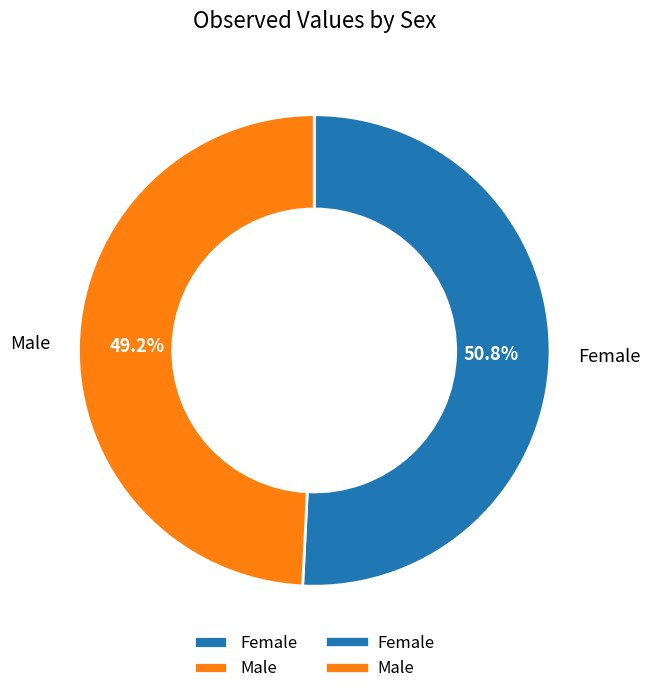

Combined, do Female and Male account for over 50%?

Yes